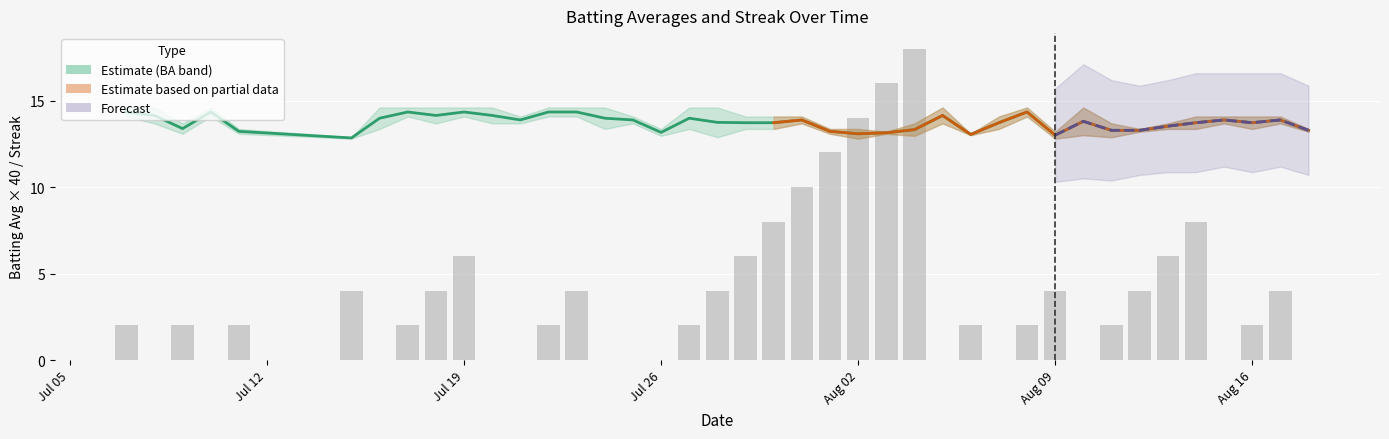

Which series has the largest range (max minus min)?

Streak